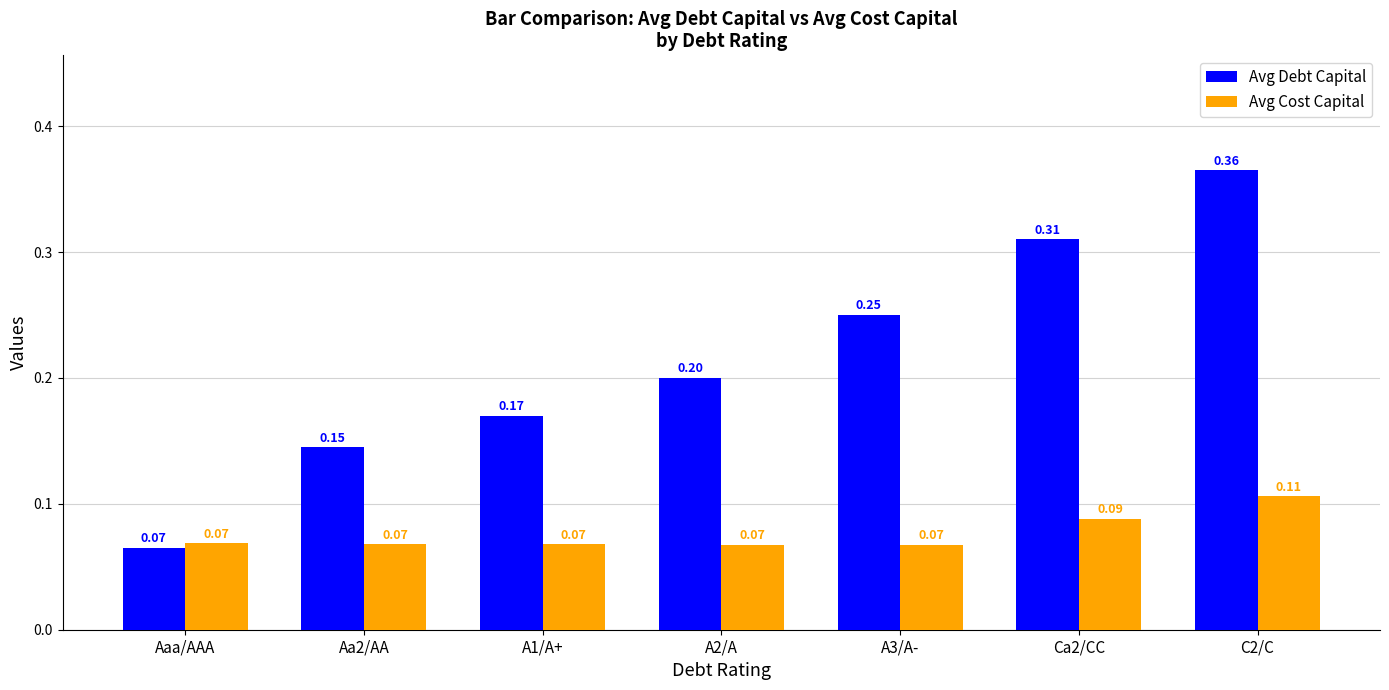

What position from the left is C2/C?

7